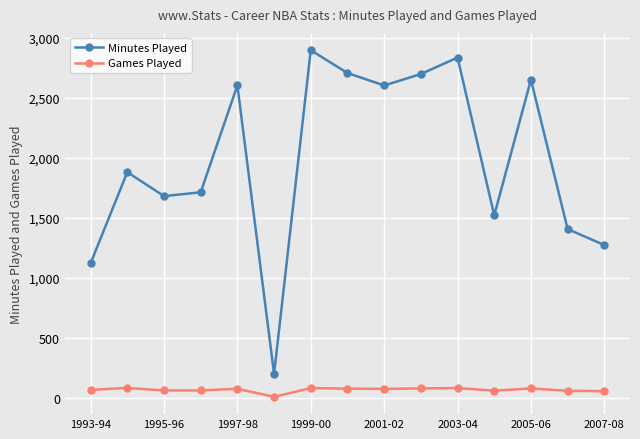

True or false: Games Played has more than 0 points higher than both neighbors.

True